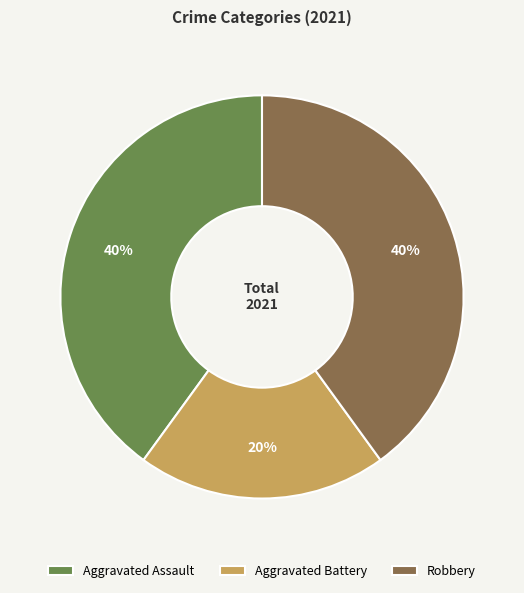

Does Robbery account for over 50% of the chart?

No